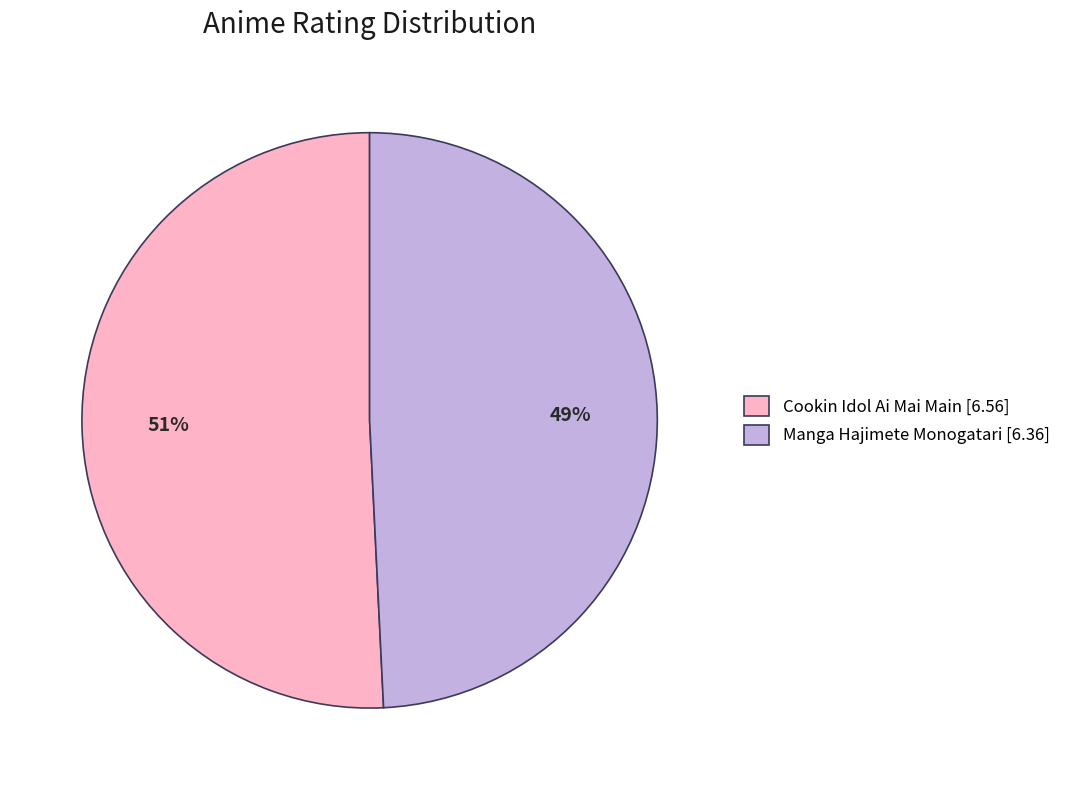

Between Manga Hajimete Monogatari [6.36] and Cookin Idol Ai Mai Main [6.56], which is larger?

Cookin Idol Ai Mai Main [6.56]